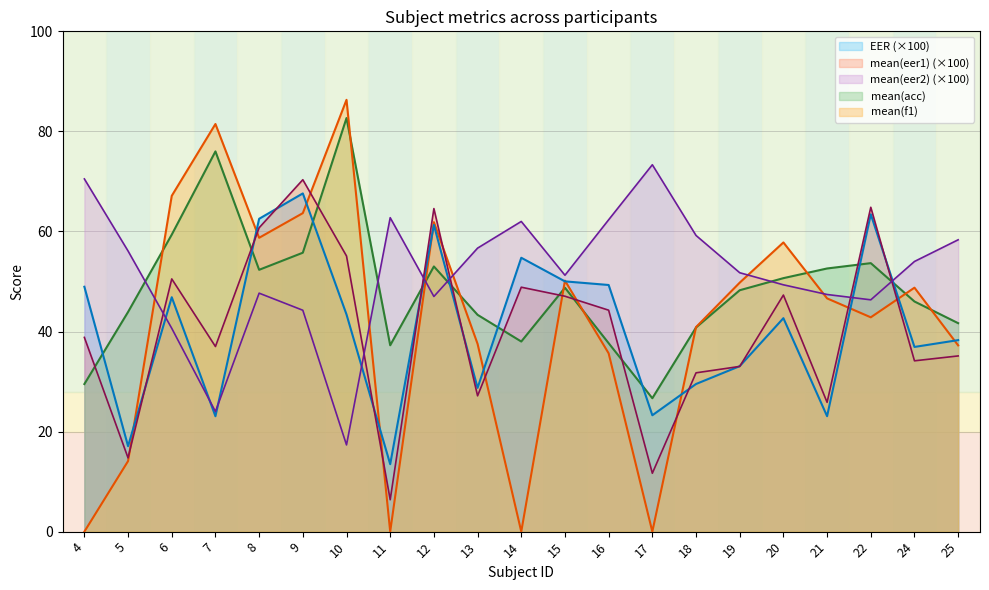

At which label does mean(f1) reach its peak?

10